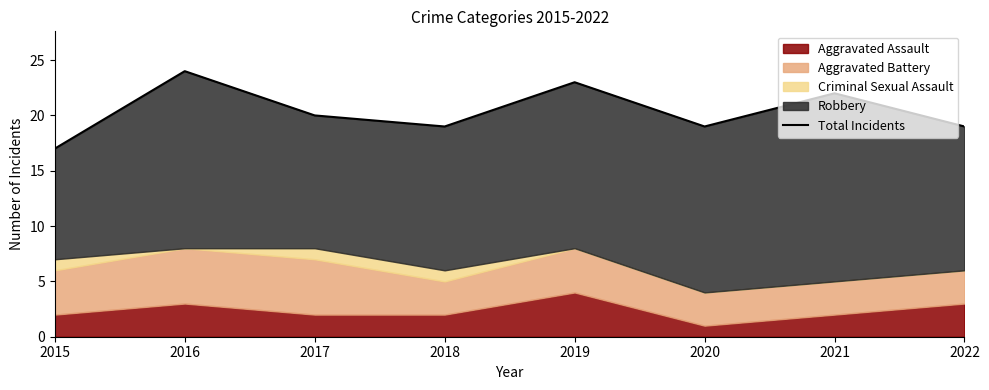

Which category has the highest value across all series?

2016